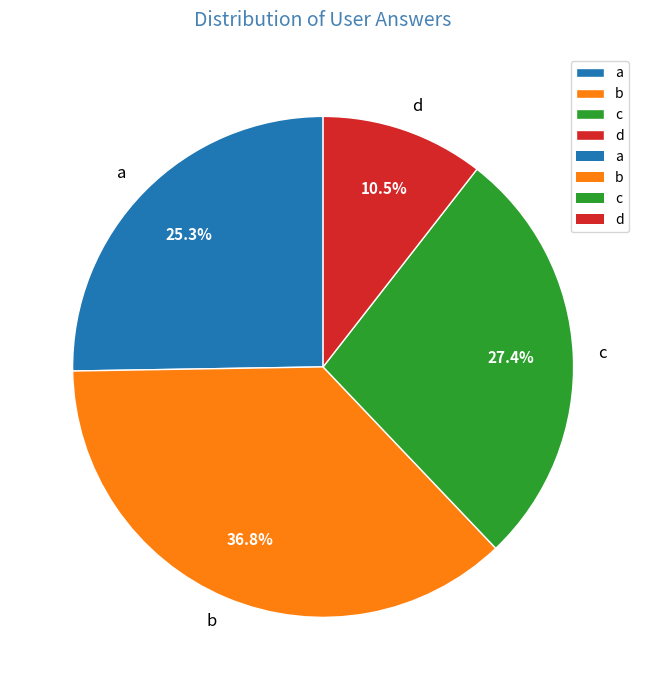

What percentage is the b slice, to the nearest percent?

37%